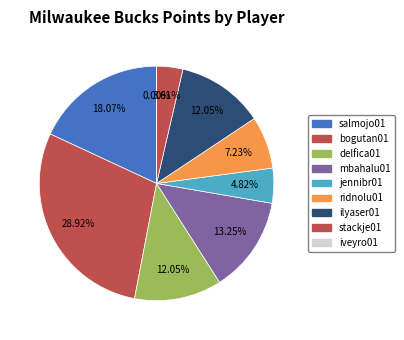

The stackje01 slice represents 1% of the pie. True or false?

False